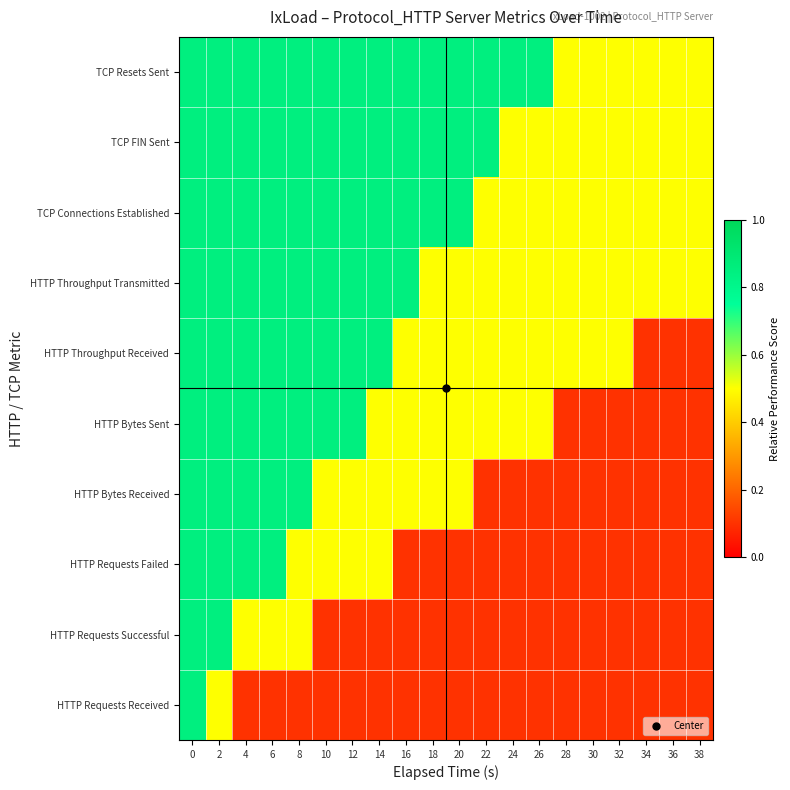

Reading left to right, transcribe all the data shown in this chart.

HTTP Requests Received: 0=0.8	2=0.5	4=0.1	6=0.1	8=0.1	10=0.1	12=0.1	14=0.1	16=0.1	18=0.1	20=0.1	22=0.1	24=0.1	26=0.1	28=0.1	30=0.1	32=0.1	34=0.1	36=0.1	38=0.1
HTTP Requests Successful: 0=0.8	2=0.8	4=0.5	6=0.5	8=0.5	10=0.1	12=0.1	14=0.1	16=0.1	18=0.1	20=0.1	22=0.1	24=0.1	26=0.1	28=0.1	30=0.1	32=0.1	34=0.1	36=0.1	38=0.1
HTTP Requests Failed: 0=0.8	2=0.8	4=0.8	6=0.8	8=0.5	10=0.5	12=0.5	14=0.5	16=0.1	18=0.1	20=0.1	22=0.1	24=0.1	26=0.1	28=0.1	30=0.1	32=0.1	34=0.1	36=0.1	38=0.1
HTTP Bytes Received: 0=0.8	2=0.8	4=0.8	6=0.8	8=0.8	10=0.5	12=0.5	14=0.5	16=0.5	18=0.5	20=0.5	22=0.1	24=0.1	26=0.1	28=0.1	30=0.1	32=0.1	34=0.1	36=0.1	38=0.1
HTTP Bytes Sent: 0=0.8	2=0.8	4=0.8	6=0.8	8=0.8	10=0.8	12=0.8	14=0.5	16=0.5	18=0.5	20=0.5	22=0.5	24=0.5	26=0.5	28=0.1	30=0.1	32=0.1	34=0.1	36=0.1	38=0.1
HTTP Throughput Received: 0=0.8	2=0.8	4=0.8	6=0.8	8=0.8	10=0.8	12=0.8	14=0.8	16=0.5	18=0.5	20=0.5	22=0.5	24=0.5	26=0.5	28=0.5	30=0.5	32=0.5	34=0.1	36=0.1	38=0.1
HTTP Throughput Transmitted: 0=0.8	2=0.8	4=0.8	6=0.8	8=0.8	10=0.8	12=0.8	14=0.8	16=0.8	18=0.5	20=0.5	22=0.5	24=0.5	26=0.5	28=0.5	30=0.5	32=0.5	34=0.5	36=0.5	38=0.5
TCP Connections Established: 0=0.8	2=0.8	4=0.8	6=0.8	8=0.8	10=0.8	12=0.8	14=0.8	16=0.8	18=0.8	20=0.8	22=0.5	24=0.5	26=0.5	28=0.5	30=0.5	32=0.5	34=0.5	36=0.5	38=0.5
TCP FIN Sent: 0=0.8	2=0.8	4=0.8	6=0.8	8=0.8	10=0.8	12=0.8	14=0.8	16=0.8	18=0.8	20=0.8	22=0.8	24=0.5	26=0.5	28=0.5	30=0.5	32=0.5	34=0.5	36=0.5	38=0.5
TCP Resets Sent: 0=0.8	2=0.8	4=0.8	6=0.8	8=0.8	10=0.8	12=0.8	14=0.8	16=0.8	18=0.8	20=0.8	22=0.8	24=0.8	26=0.8	28=0.5	30=0.5	32=0.5	34=0.5	36=0.5	38=0.5